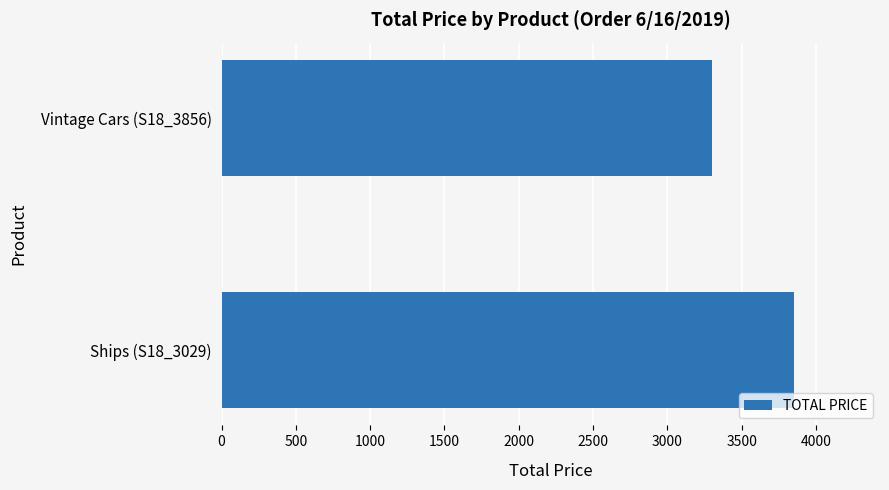

Count the number of categories in the chart.

2